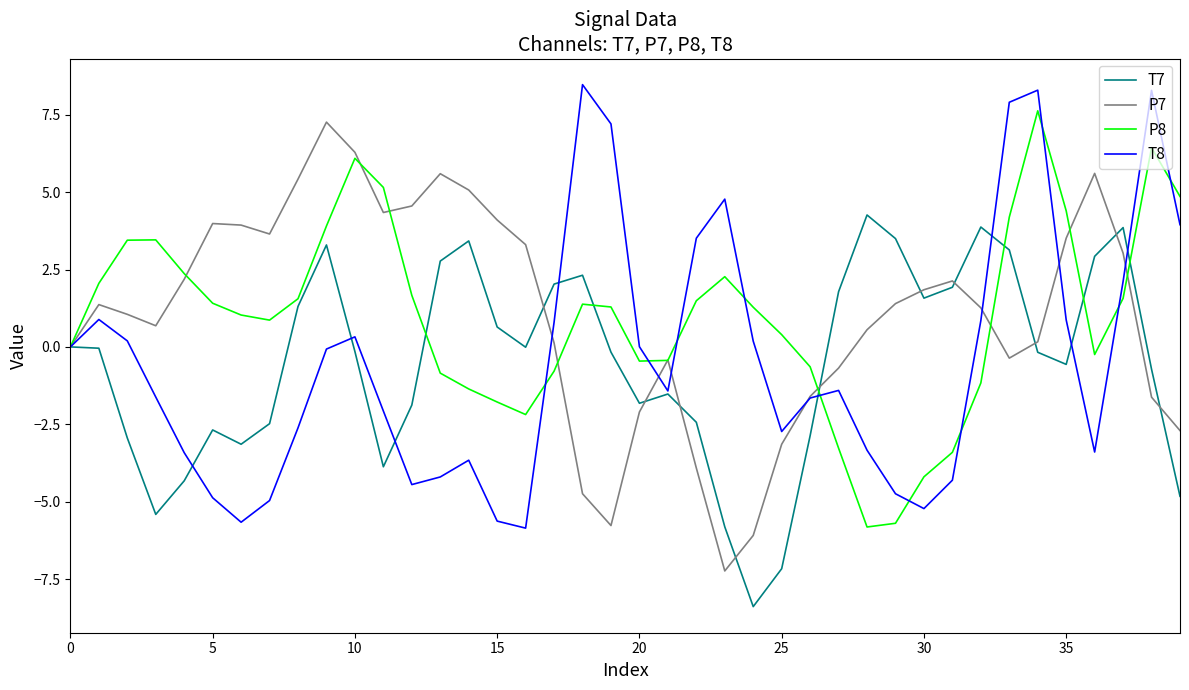

What is the maximum value shown in the chart?

8.5